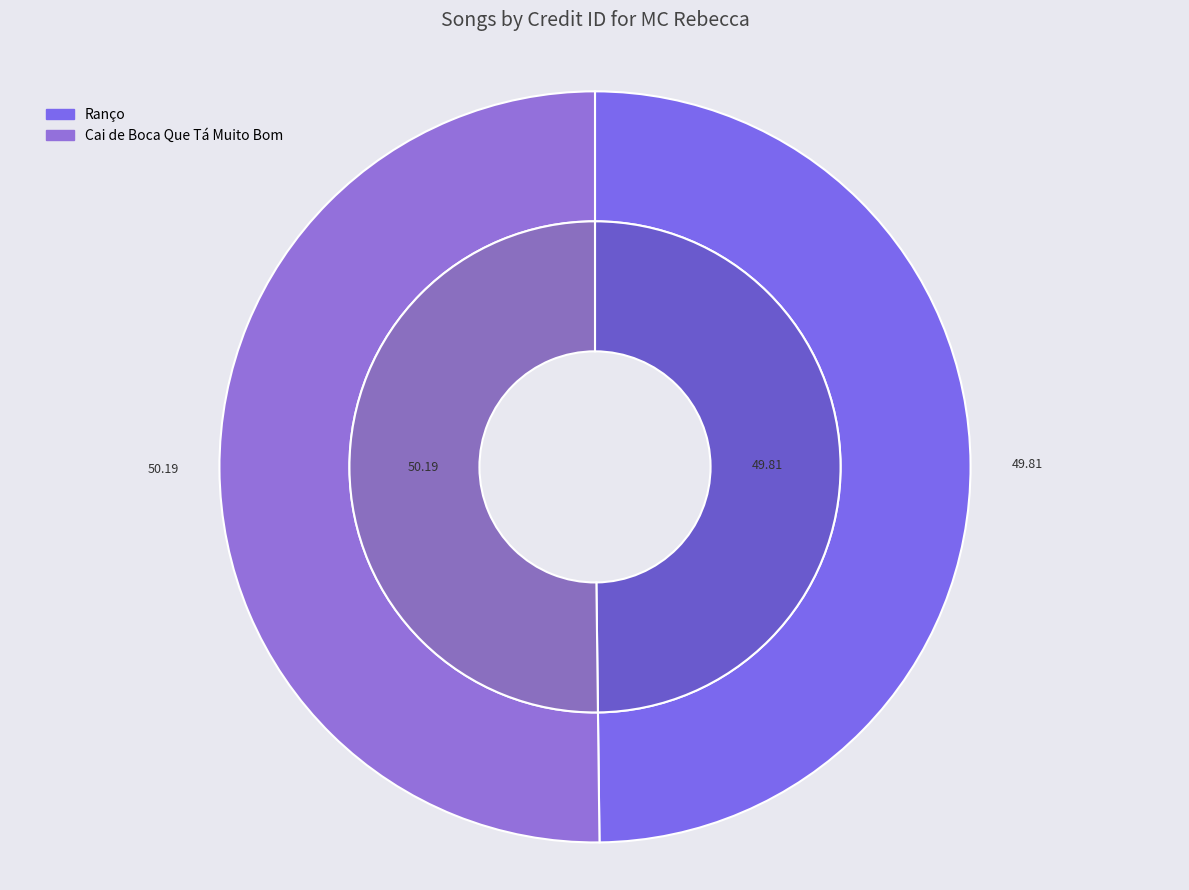

Is there a majority slice in this chart?

Yes